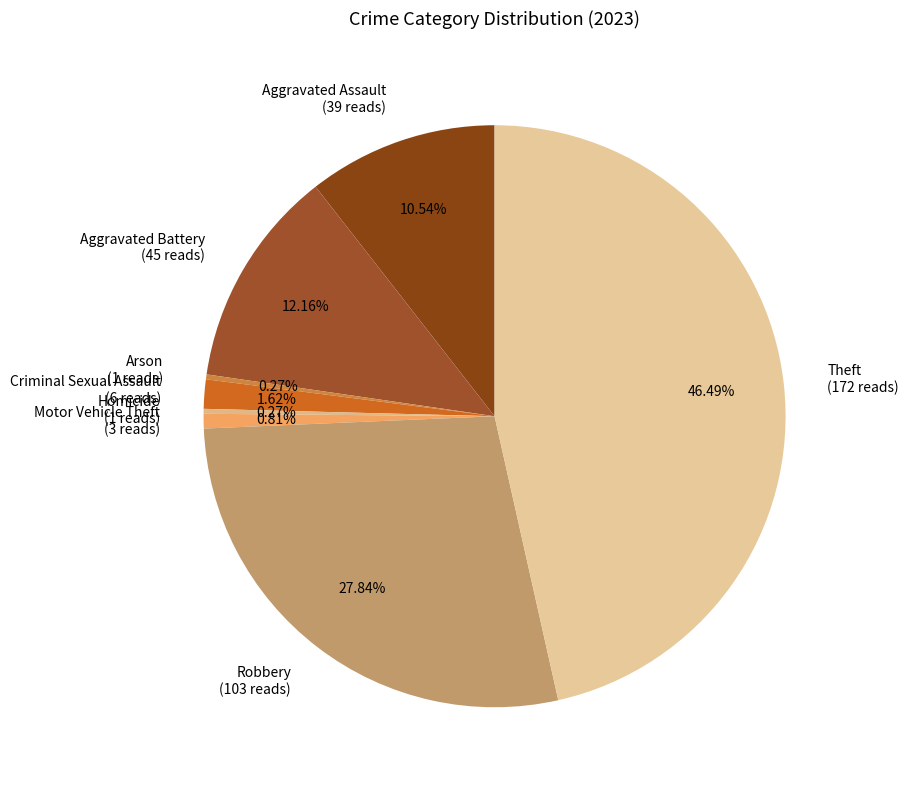

To the nearest percent, what percentage of the pie is Criminal Sexual Assault?

2%